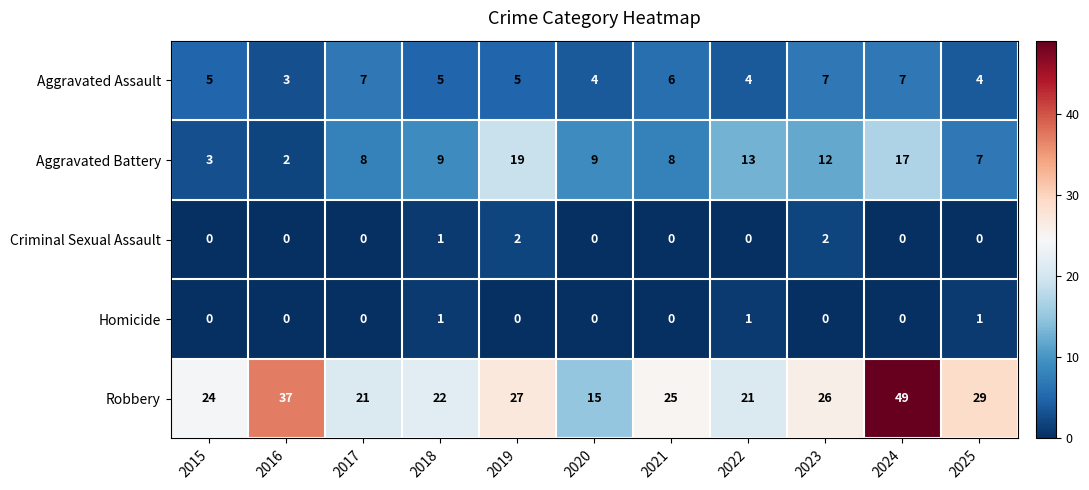

What is the average value of the Aggravated Assault series?

5